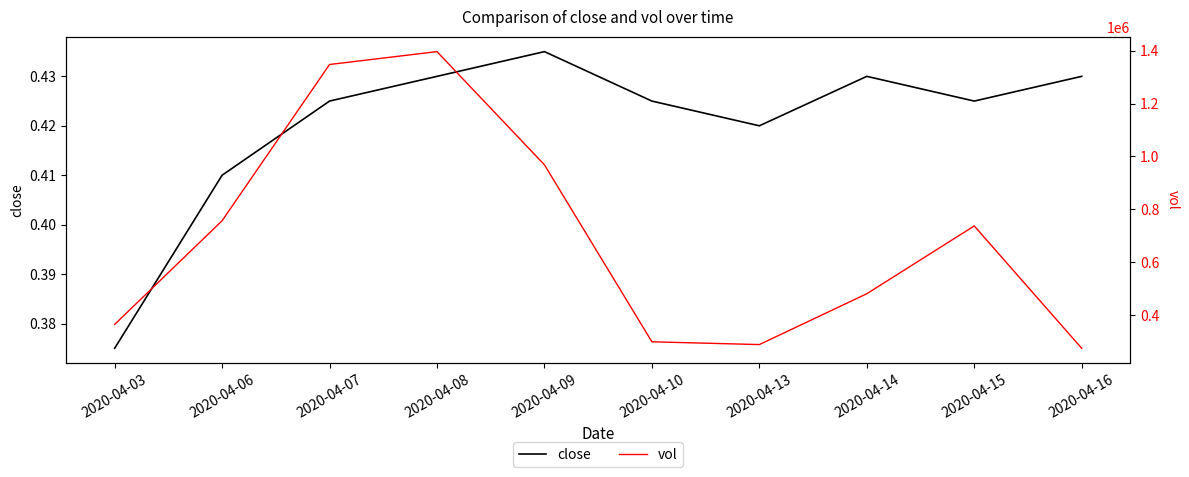

Between 2020-04-07 and 2020-04-09, which is larger?

2020-04-09